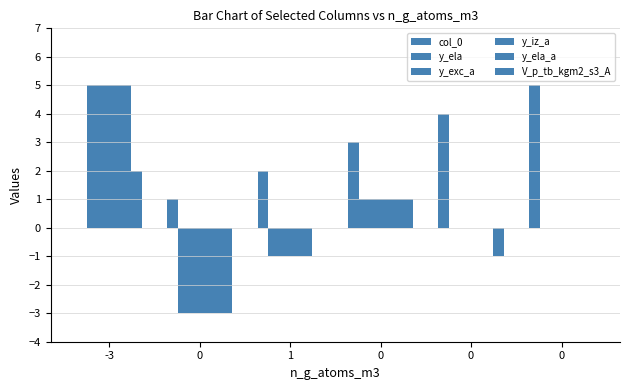

Which series has the largest total across all categories?

col_0